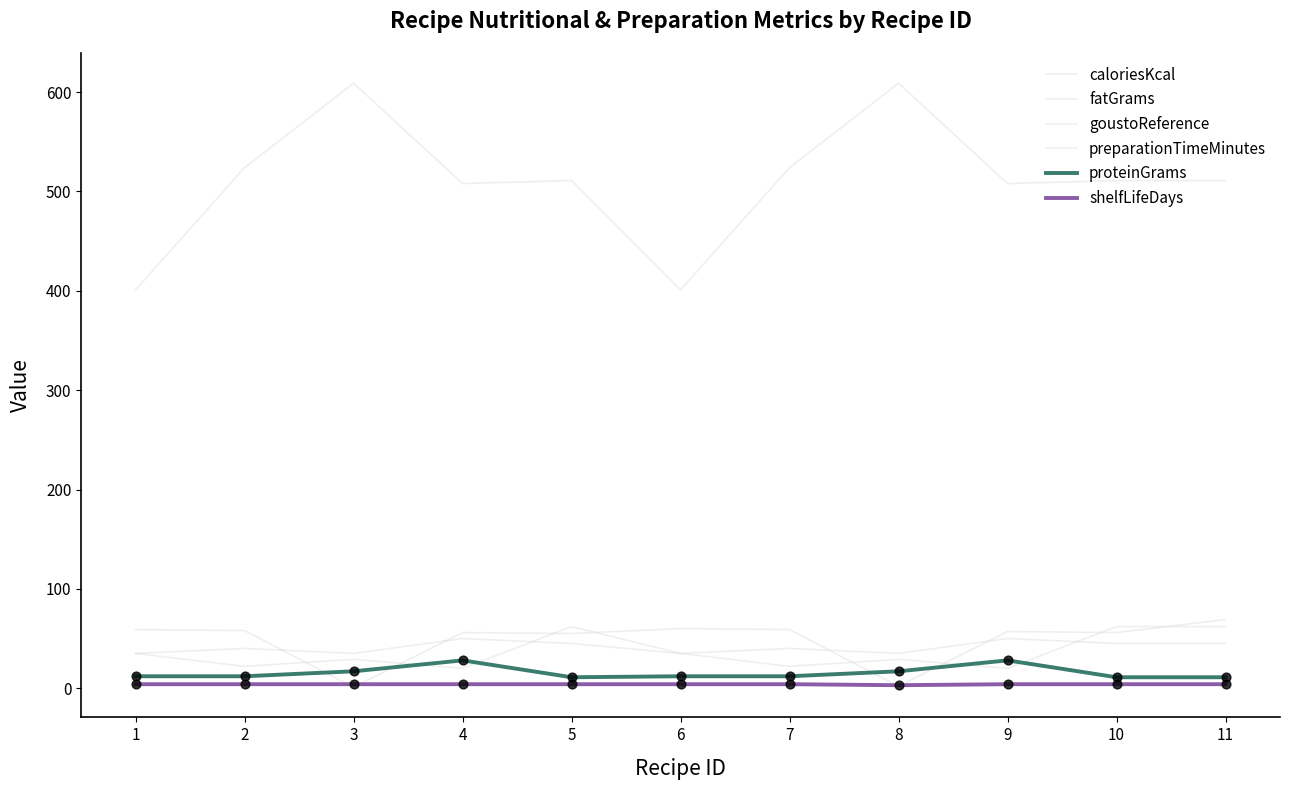

Is this an area chart (filled region under the line)?

No